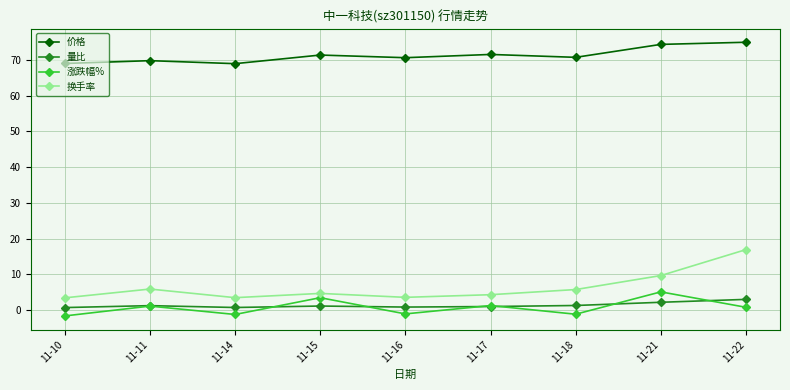

What is the maximum value for 价格?

75.0